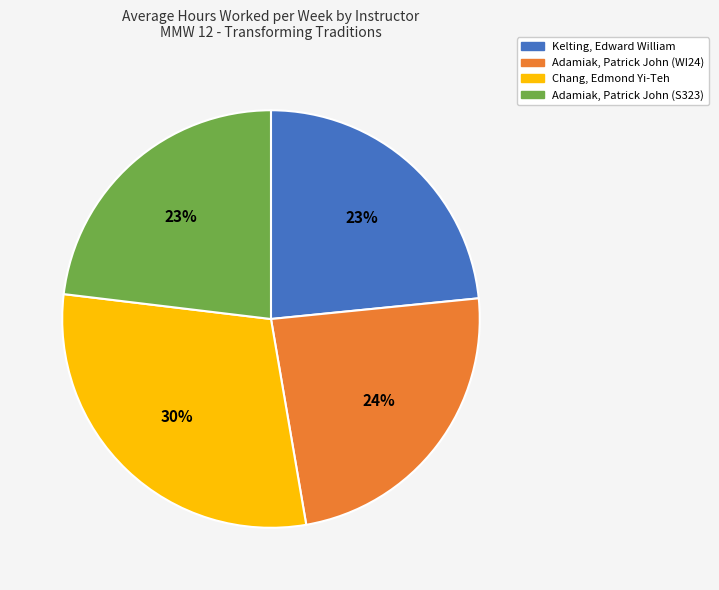

Combined, do Adamiak, Patrick John (S323) and Chang, Edmond Yi-Teh account for over 50%?

Yes